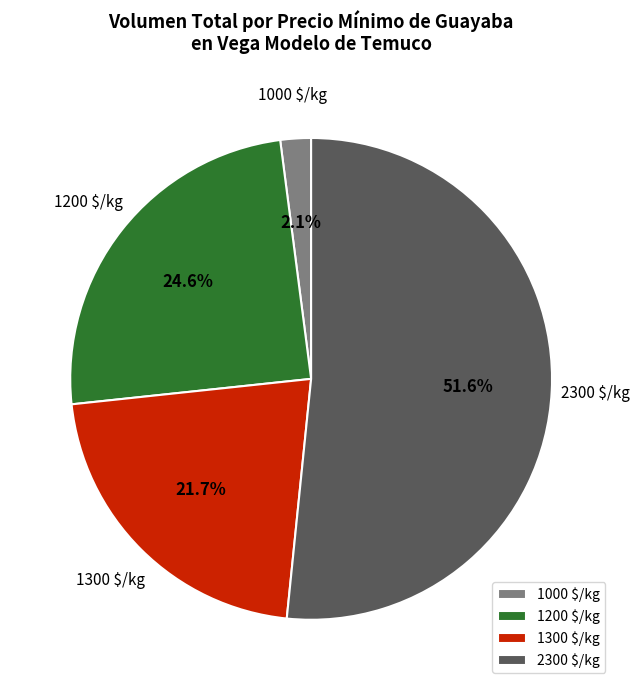

To the nearest percent, what portion does 2300 represent?

52%